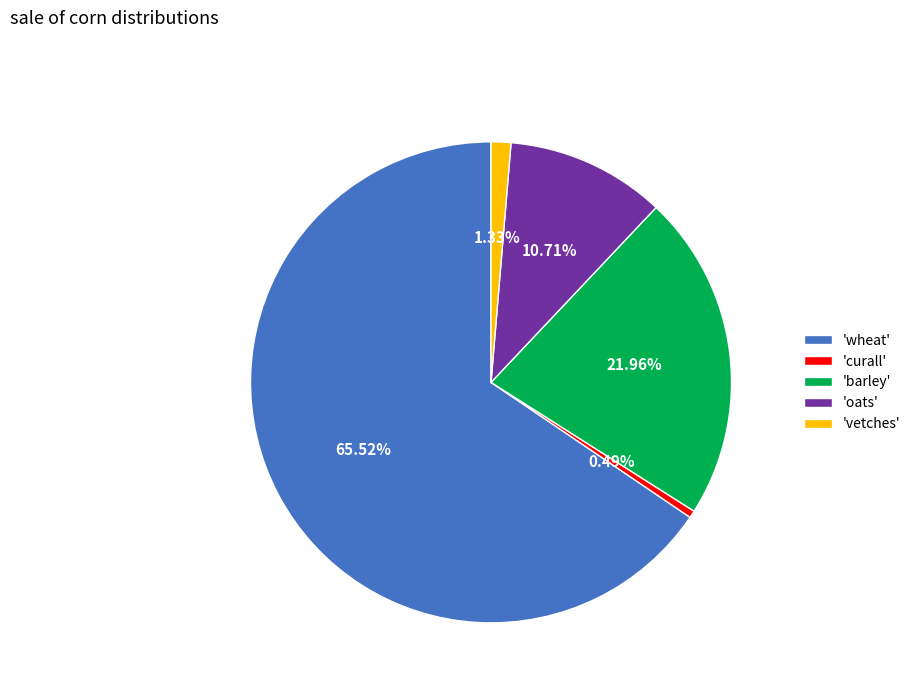

Which slice represents more than half of the pie?

'wheat'